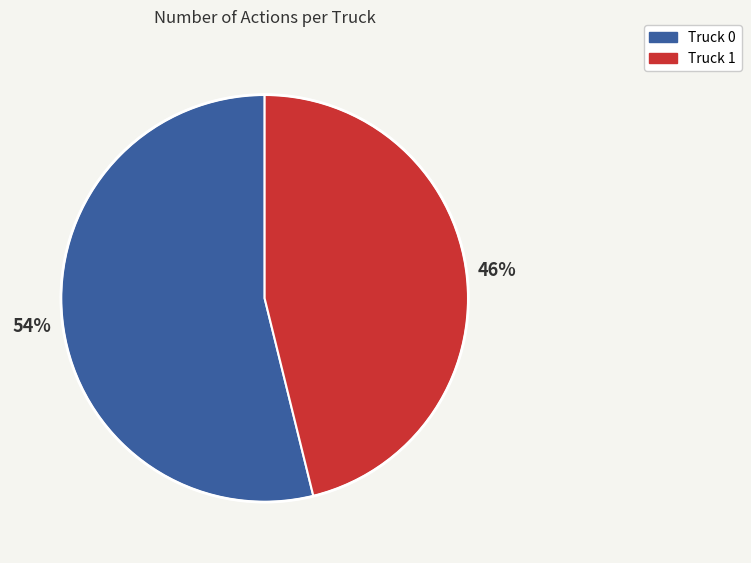

Which slice represents more than half of the pie?

Truck 0